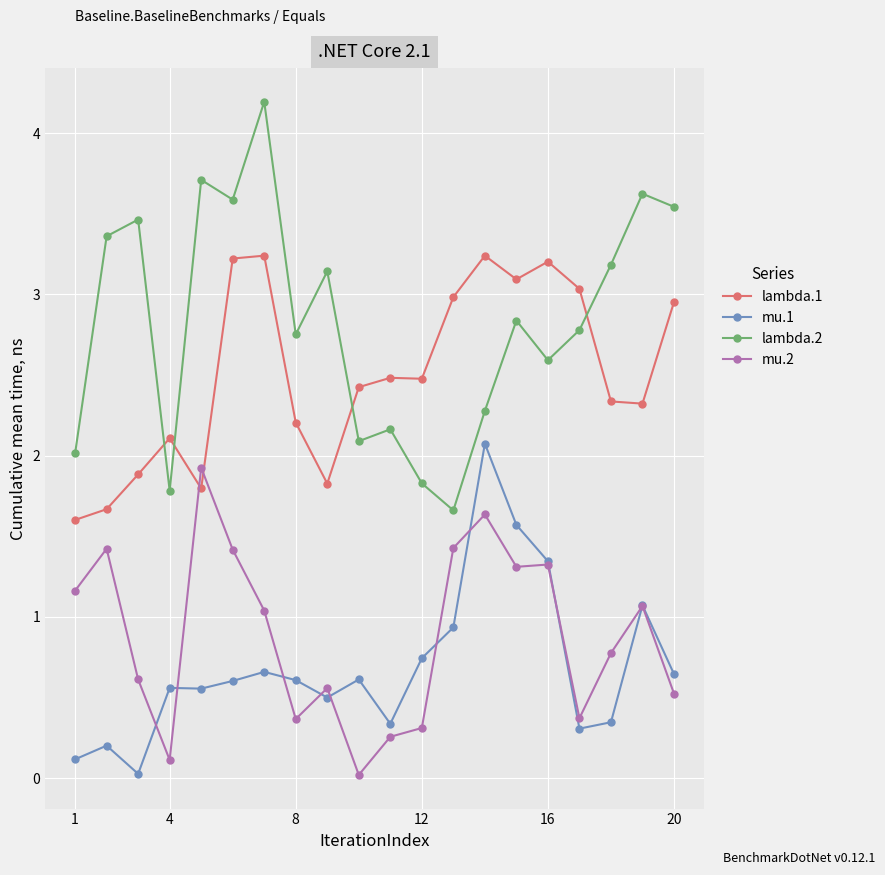

What is the value of the lambda.1 point at the 15th from the left?

3.1